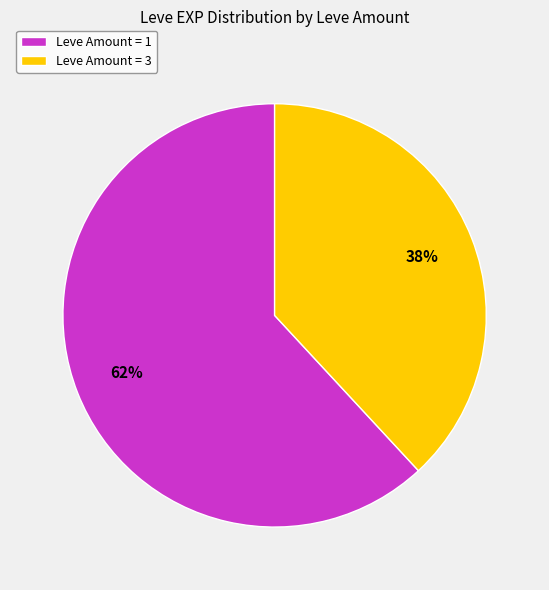

How many slices are in this pie chart?

2